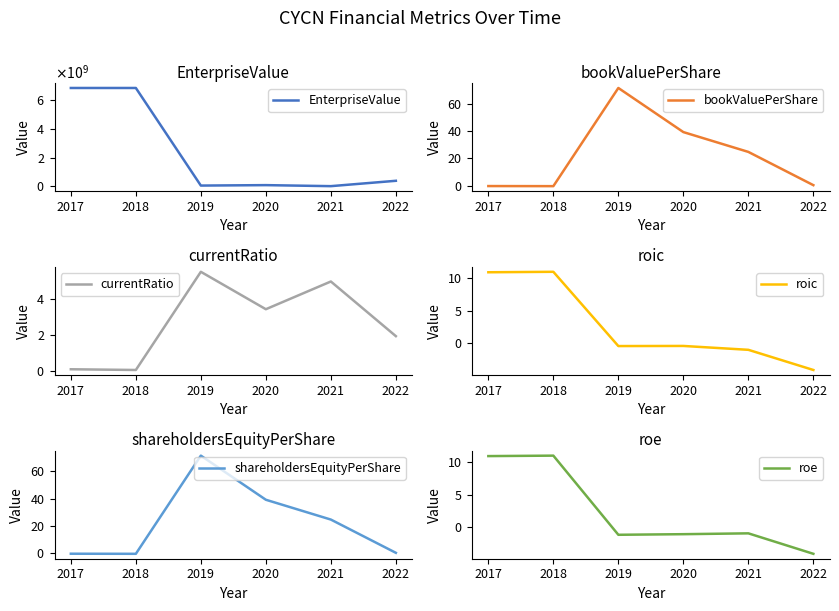

How many interior local valleys does the currentRatio series have?

2